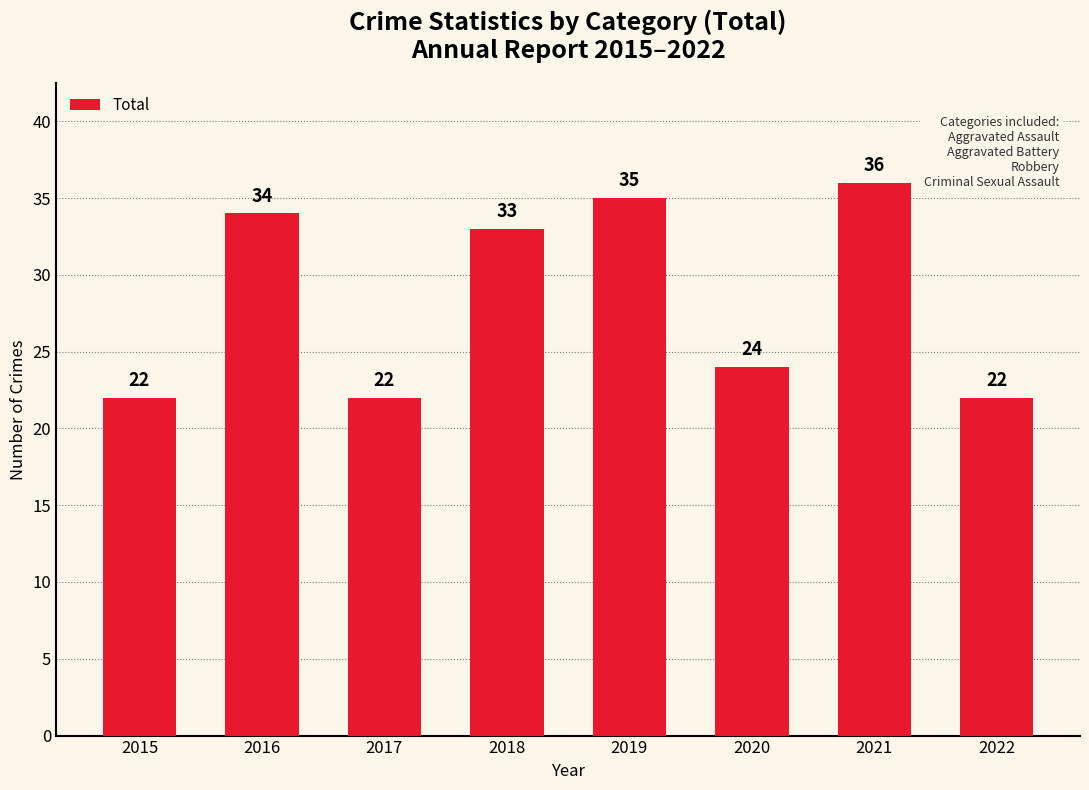

How many series are shown in this chart?

1